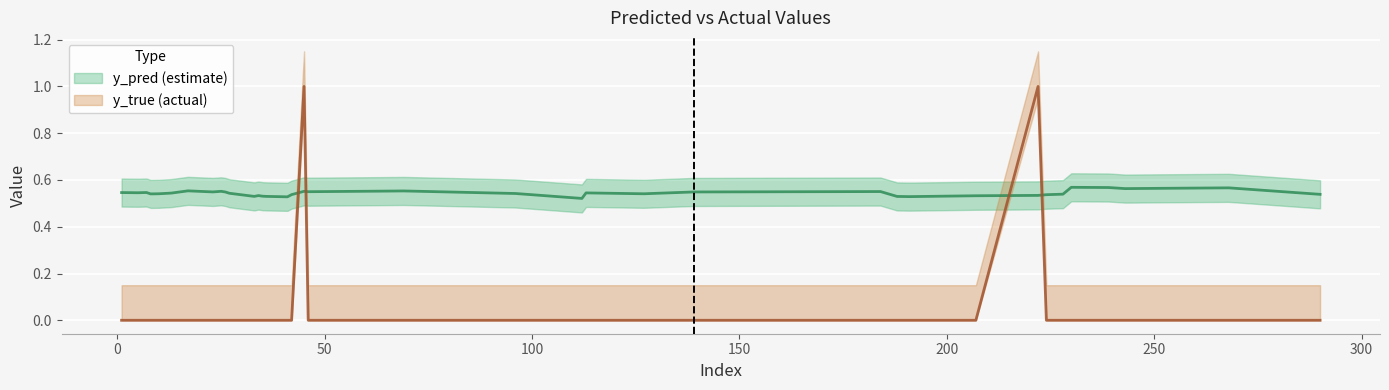

The value of y_pred at 14 is 0.3. True or false?

False